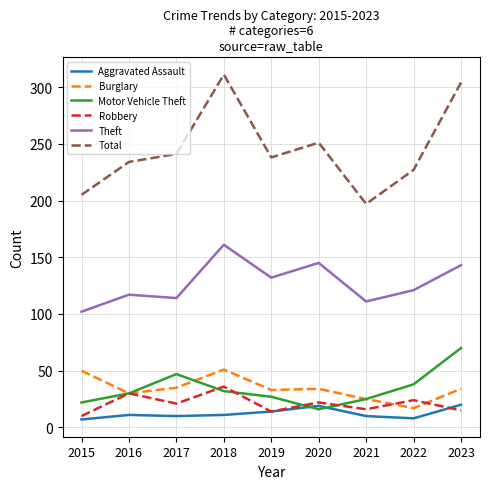

Is it true that Aggravated Assault equals 8 at 2022?

True